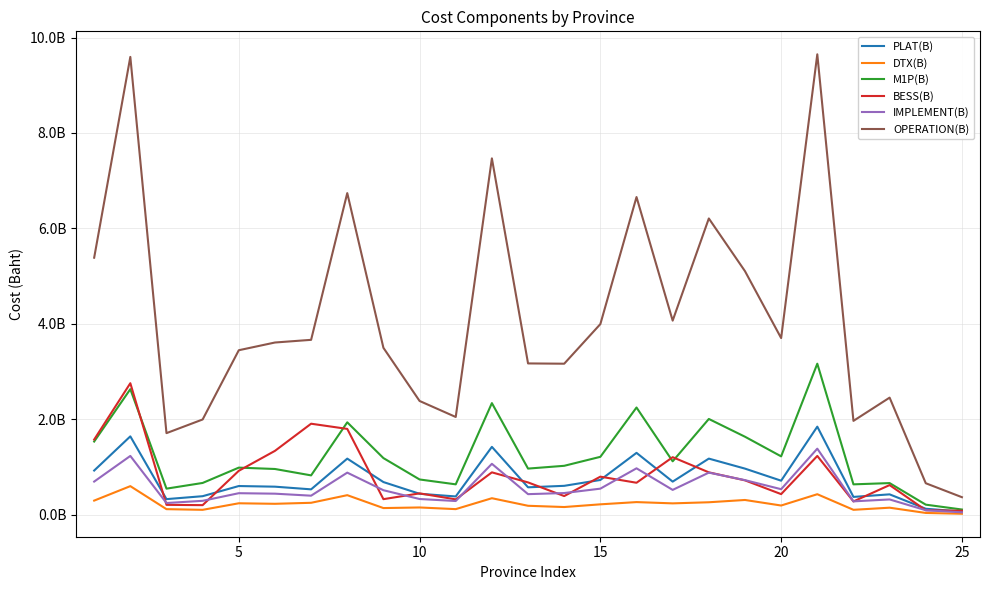

Is this an area chart (filled region under the line)?

No